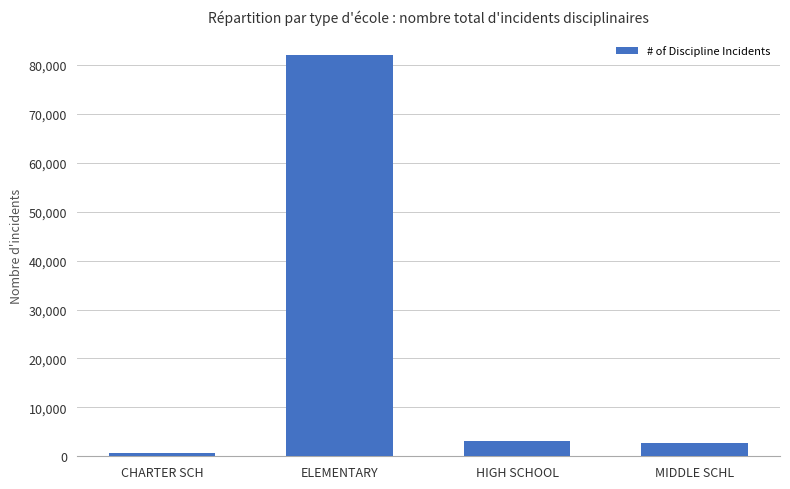

Approximately how many times larger is the value at HIGH SCHOOL compared to CHARTER SCH?

5.0